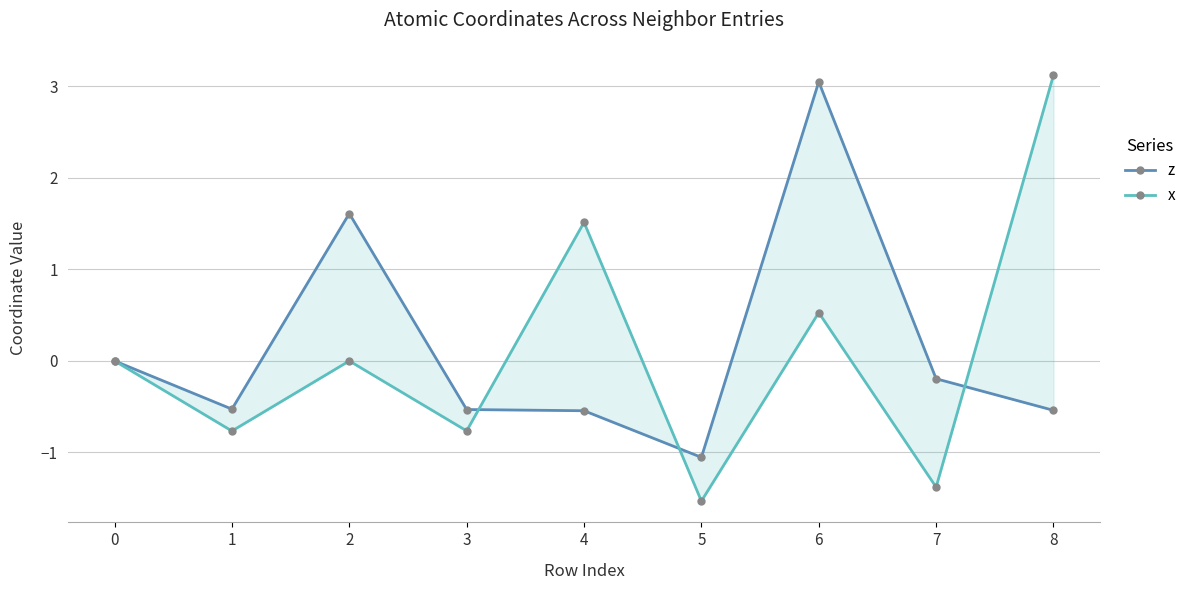

What is the average value of the z series?

0.1